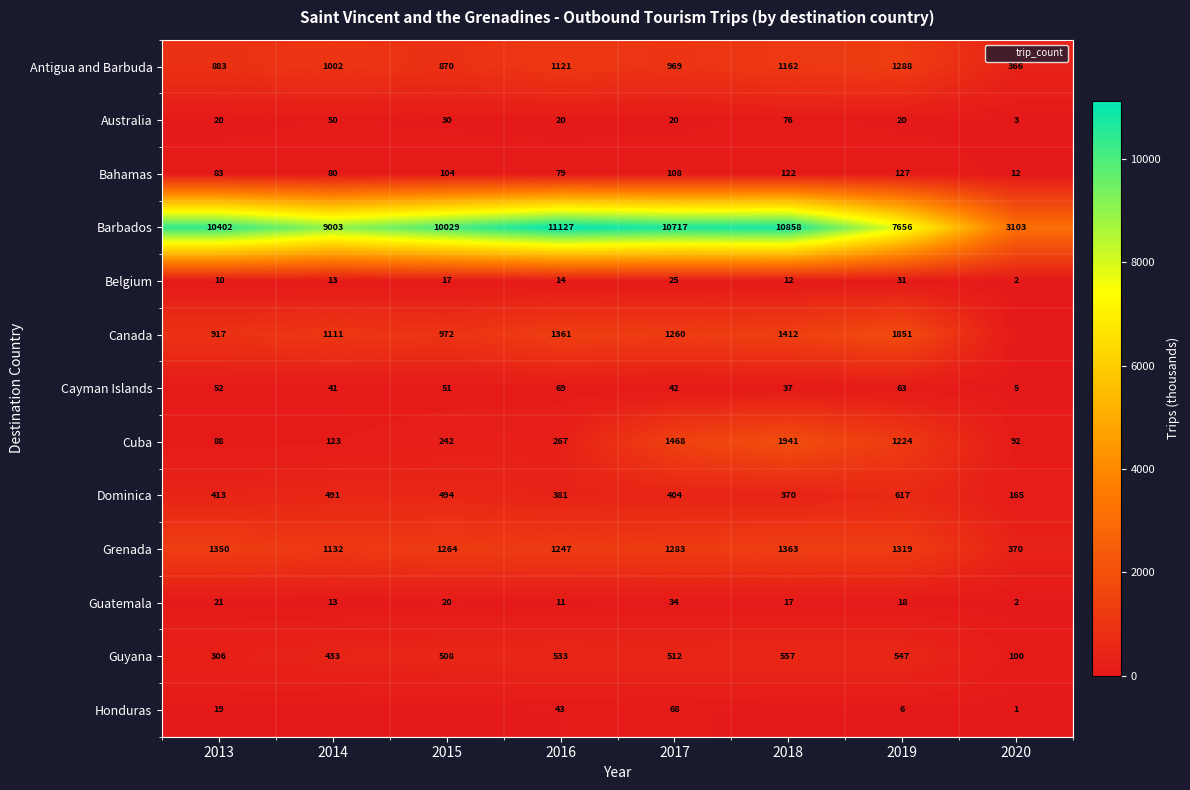

What is the difference between the highest and lowest values at 2019?

7650